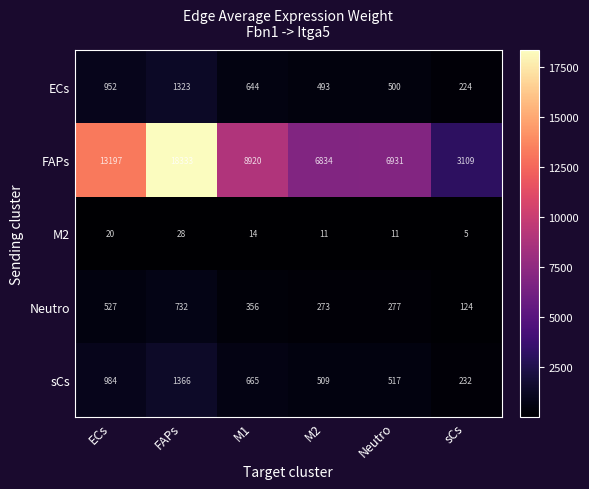

What is the total value across all series at M2?

8120